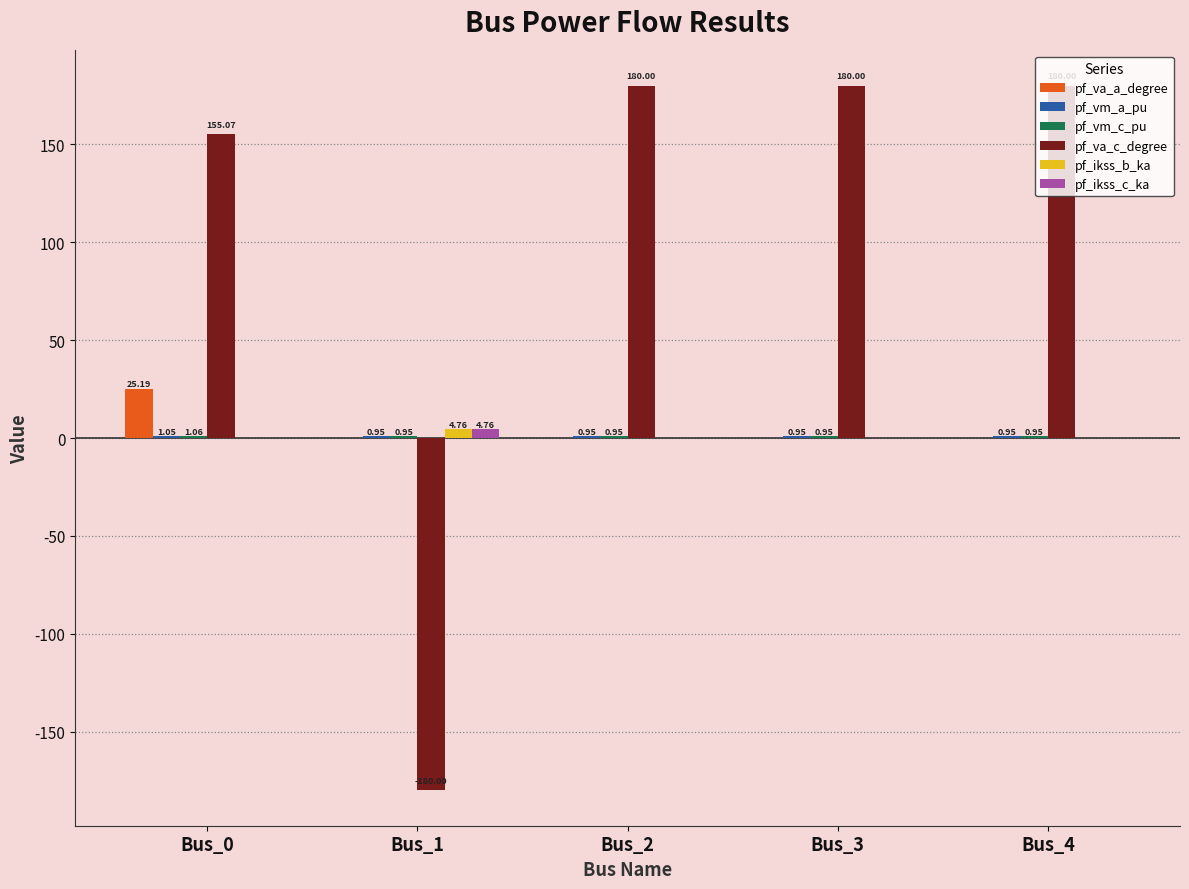

Which series has the widest spread of values?

pf_va_c_degree